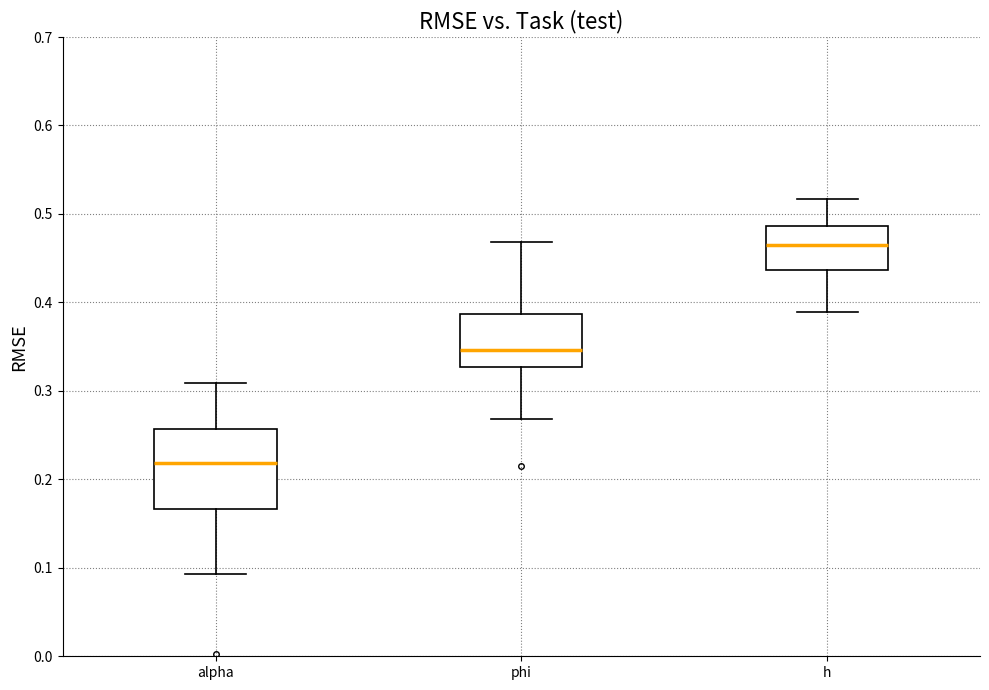

Which box has the lowest median line?

alpha